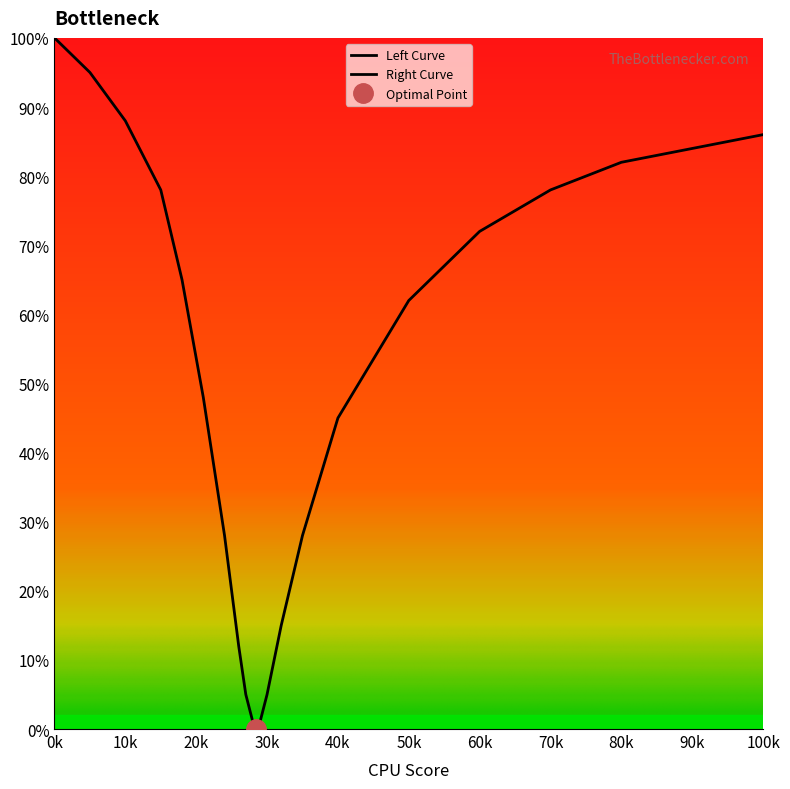

What is the difference between the second highest and minimum values in the Left Curve series?

94